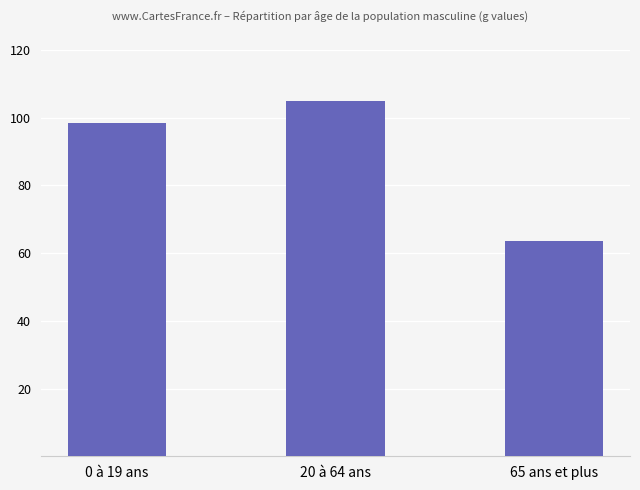

Is it true that the value at 0 à 19 ans is 98.5?

True